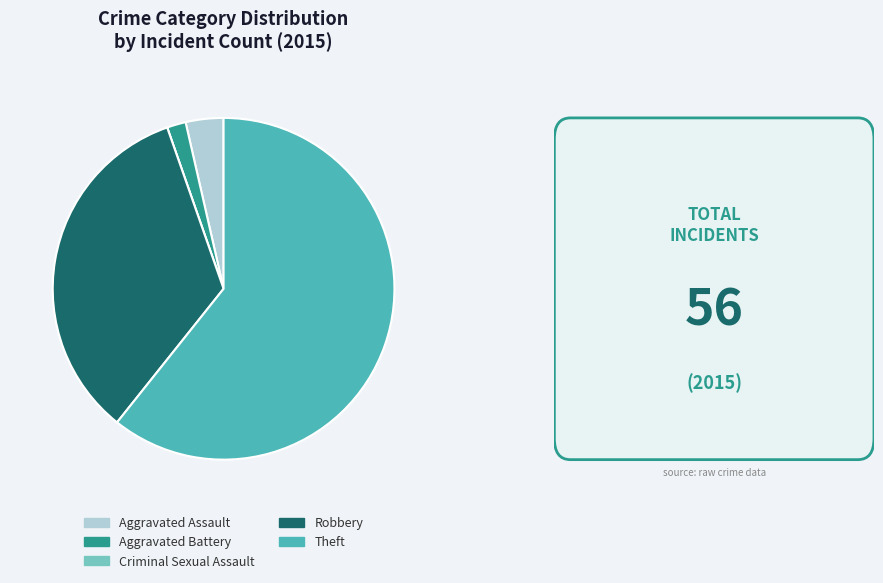

What is the largest slice in the pie chart?

Theft